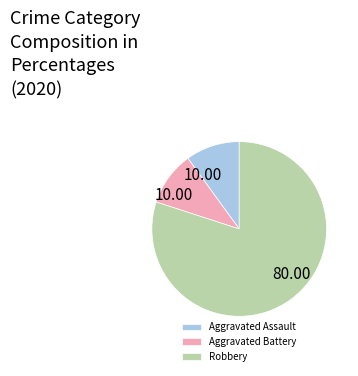

What is the ratio of the value at Aggravated Assault to the value at Aggravated Battery?

1.0